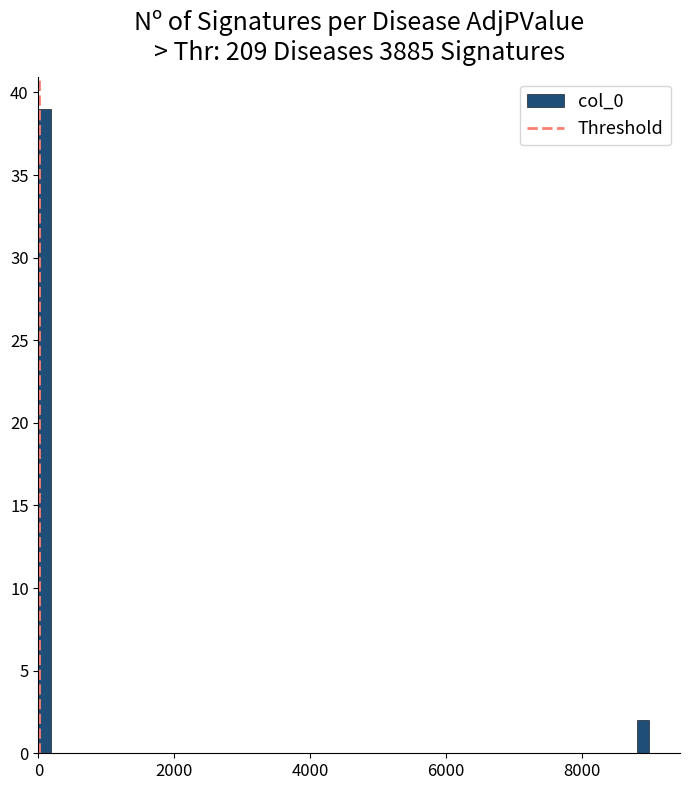

Around what value on the x-axis is the tallest bar? Give the approximate position of its centre, as read against the axis.

0